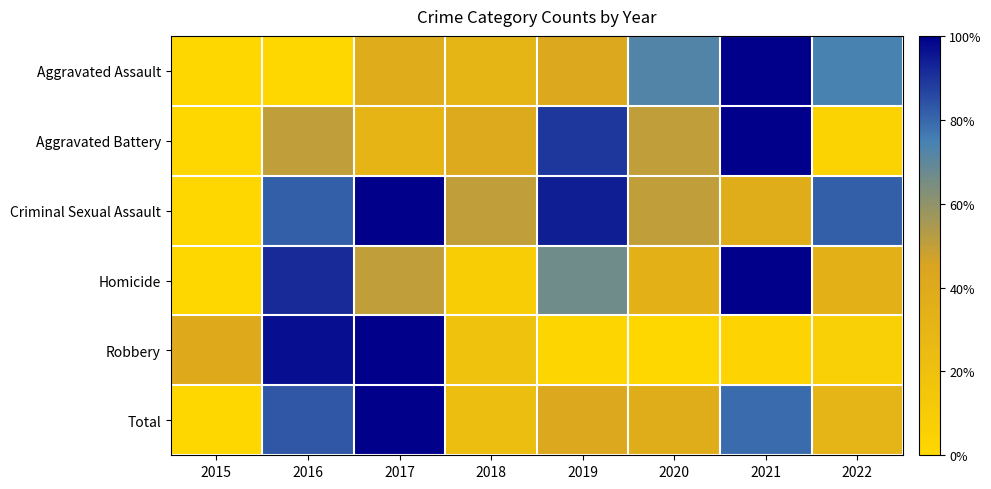

Reading right to left, transcribe all the data shown in this chart.

Aggravated Assault: 2022=0.7	2021=1.0	2020=0.7	2019=0.4	2018=0.3	2017=0.4	2016=0.0	2015=0.0
Aggravated Battery: 2022=0.0	2021=1.0	2020=0.5	2019=0.9	2018=0.4	2017=0.3	2016=0.5	2015=0.0
Criminal Sexual Assault: 2022=0.8	2021=0.4	2020=0.5	2019=0.9	2018=0.5	2017=1.0	2016=0.8	2015=0.0
Homicide: 2022=0.3	2021=1.0	2020=0.3	2019=0.7	2018=0.1	2017=0.5	2016=0.9	2015=0.0
Robbery: 2022=0.1	2021=0.0	2020=0.0	2019=0.0	2018=0.2	2017=1.0	2016=1.0	2015=0.4
Total: 2022=0.3	2021=0.8	2020=0.4	2019=0.4	2018=0.2	2017=1.0	2016=0.8	2015=0.0